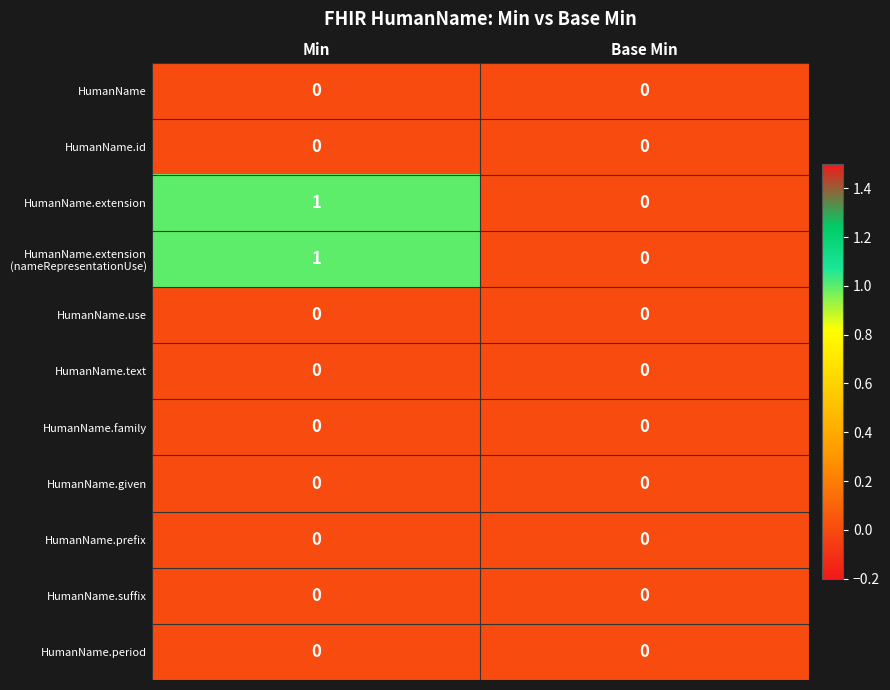

Rank the categories by HumanName.extension value from lowest to highest.

Base Min, Min